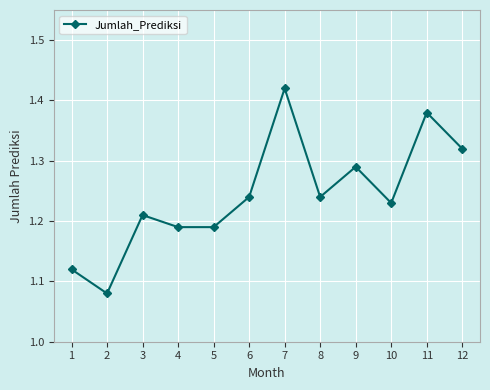

What is the sum of all values?

14.9